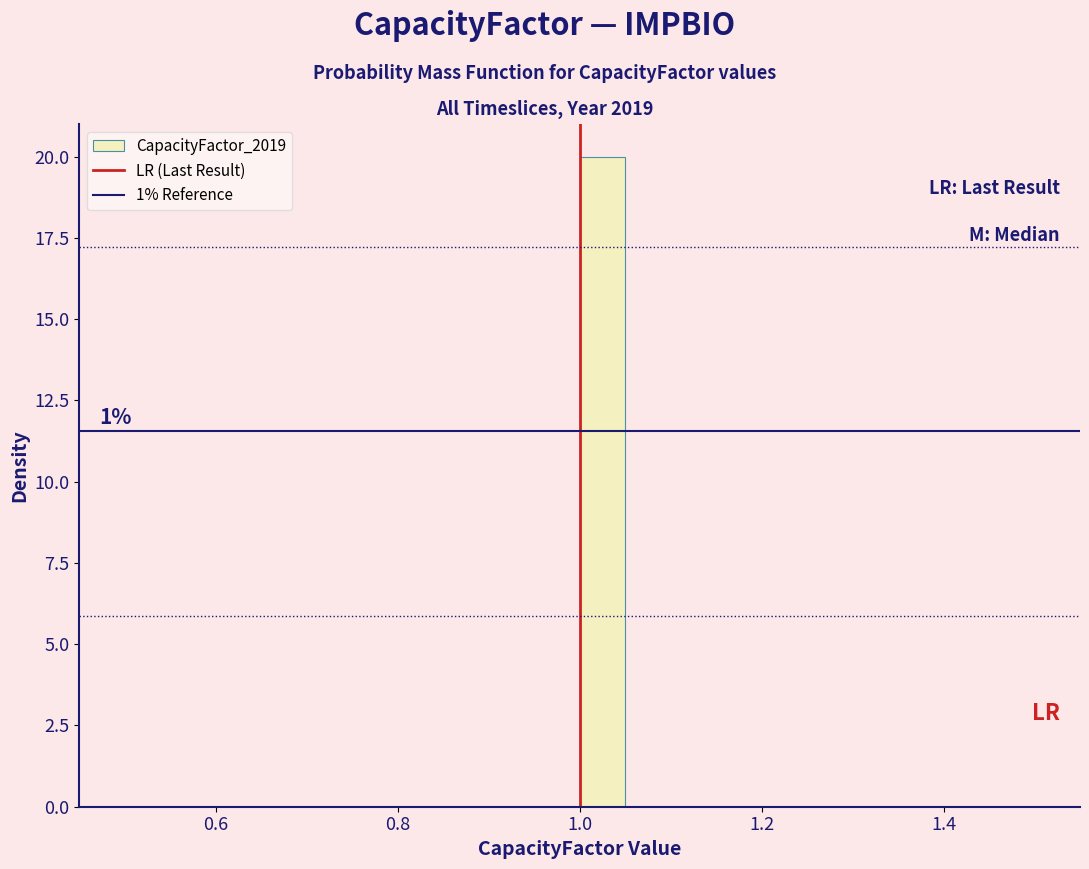

Read against the x-axis, roughly where is the centre of the tallest bar?

1.02